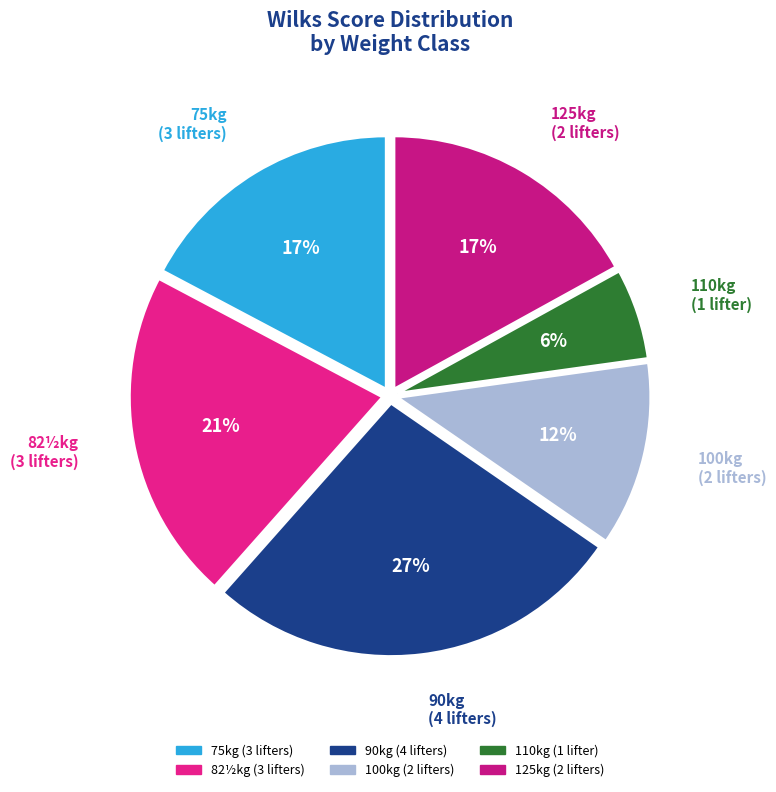

What percentage is the 100kg (2 lifters) slice, to the nearest percent?

12%